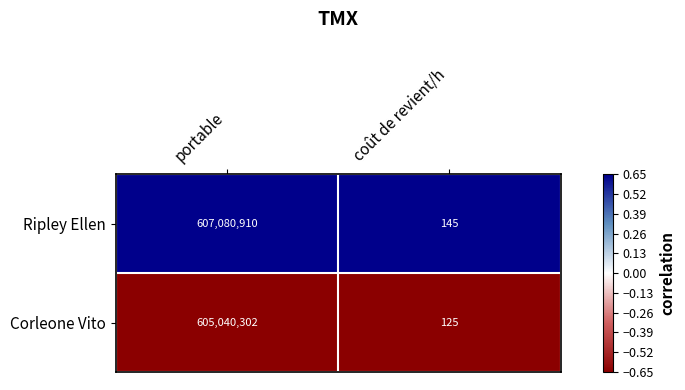

The Corleone Vito series shows 948319024 at portable. True or false?

False